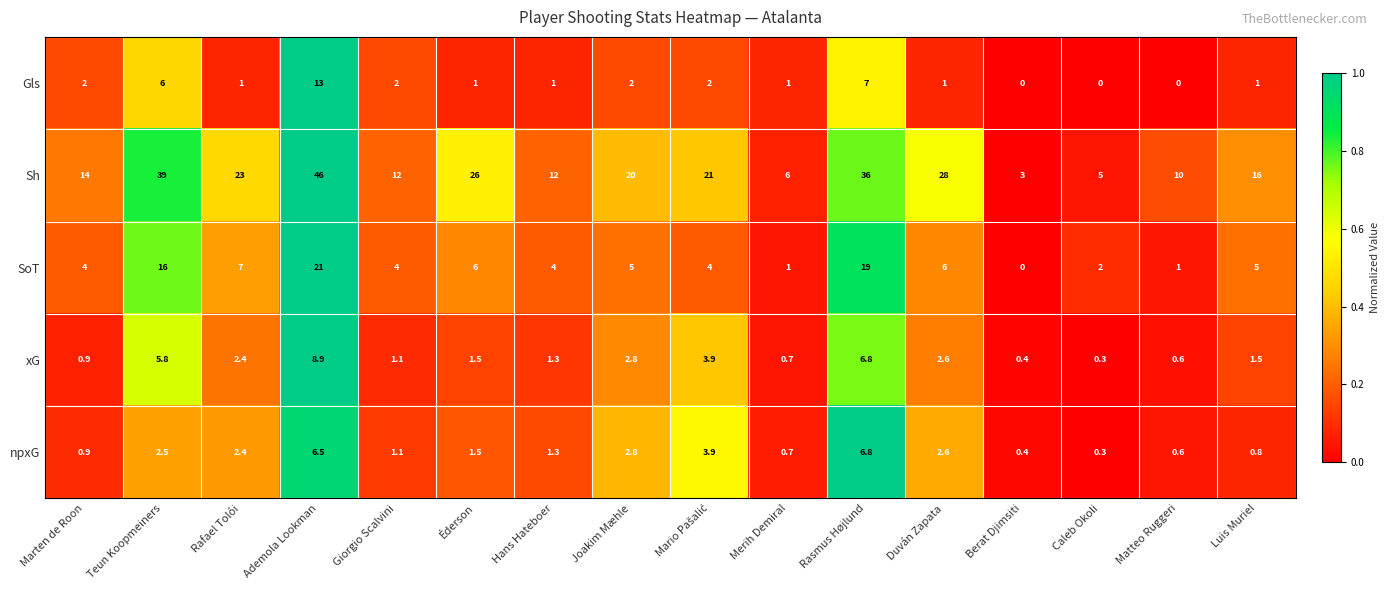

Rank the series by their maximum value, from lowest to highest.

npxG, xG, Gls, SoT, Sh